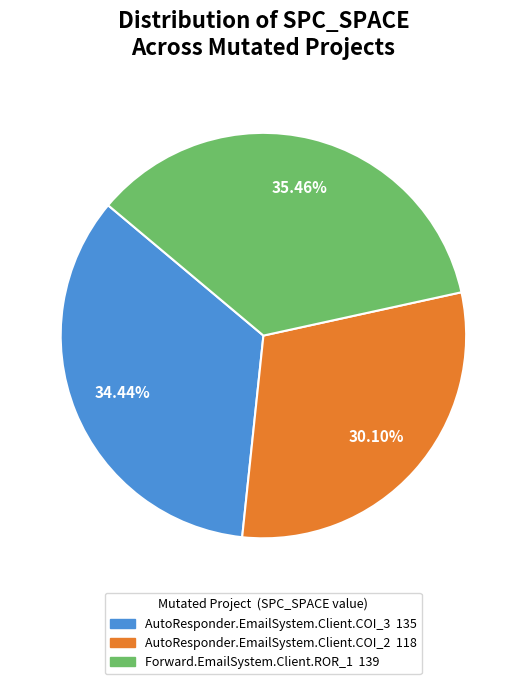

Which slice is the smallest?

AutoResponder.EmailSystem.Client.COI_2